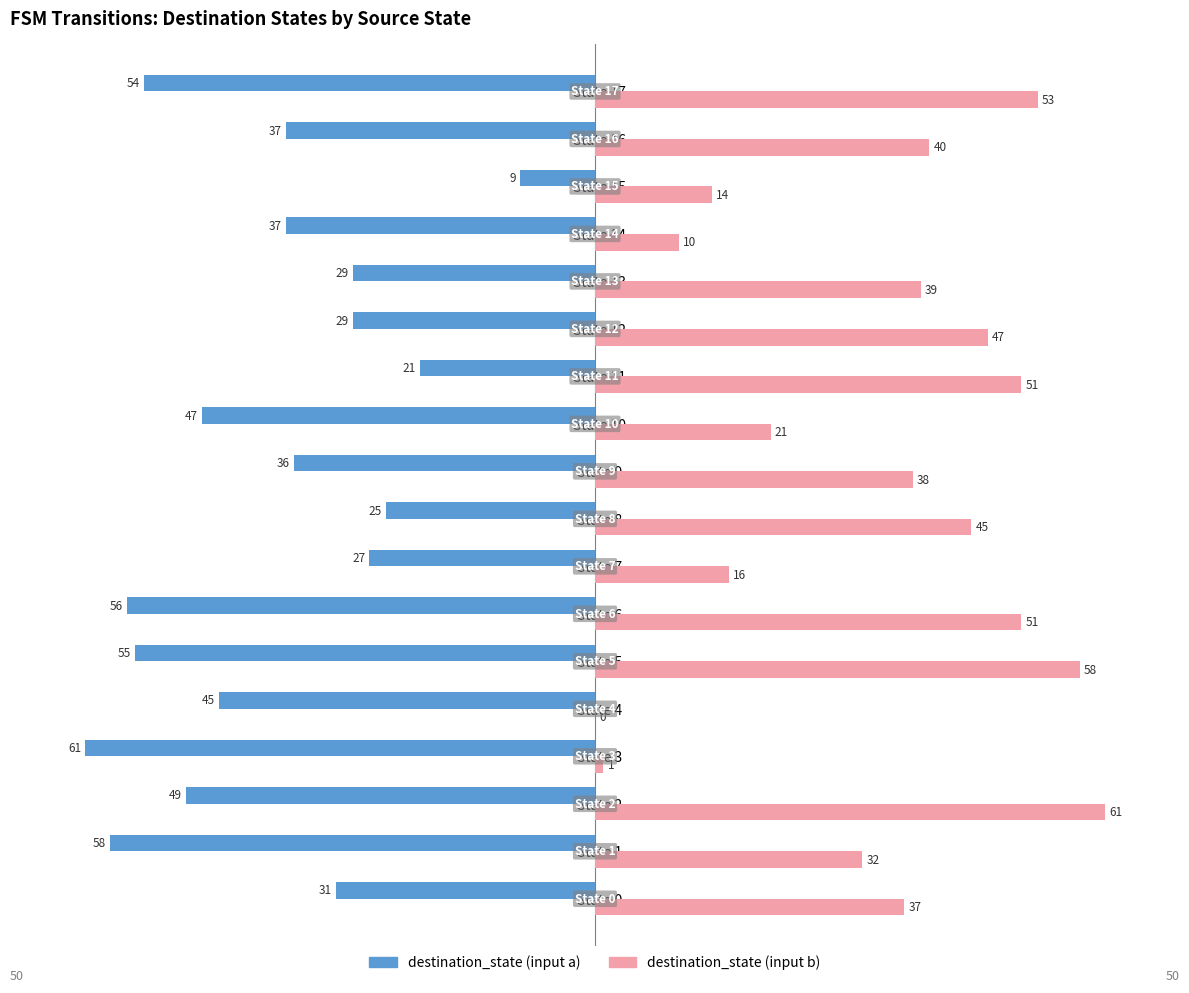

How many positive values does the destination_state (input b) series have?

17